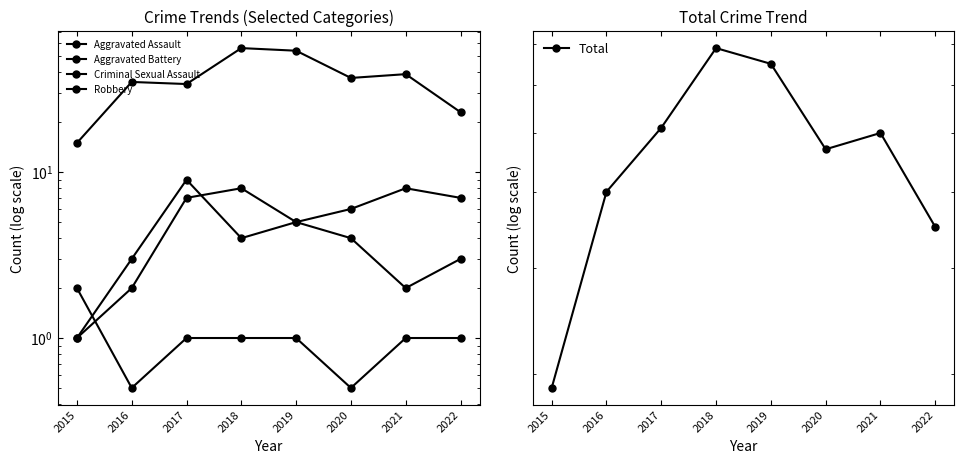

What is the lowest value of the Aggravated Assault series?

1.0